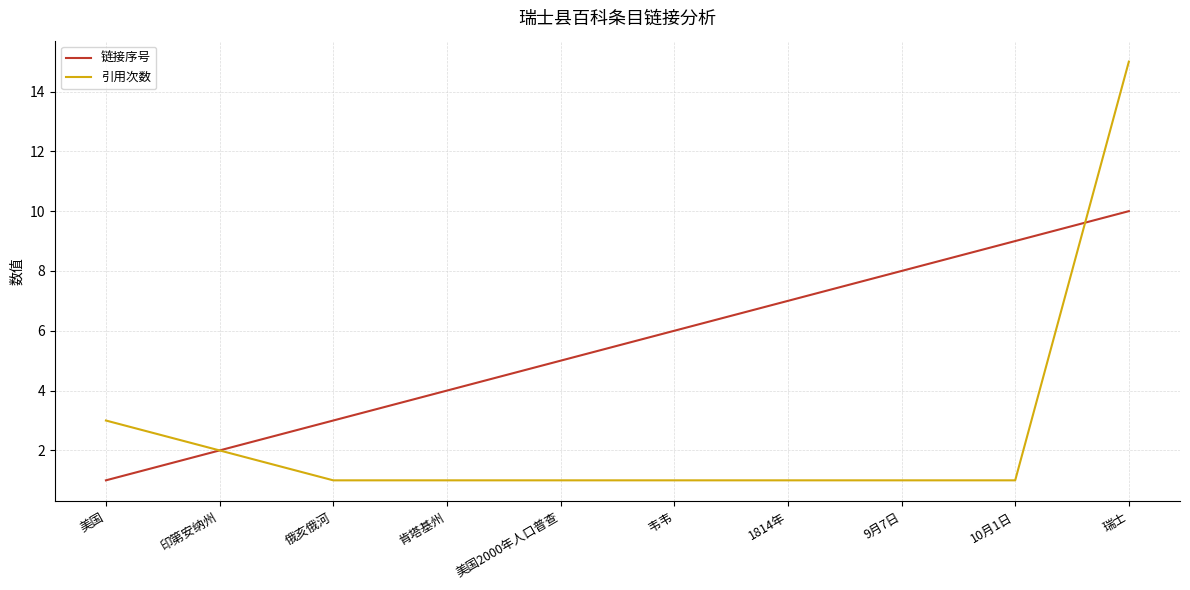

What is the spread (max minus min) of values at 俄亥俄河?

2